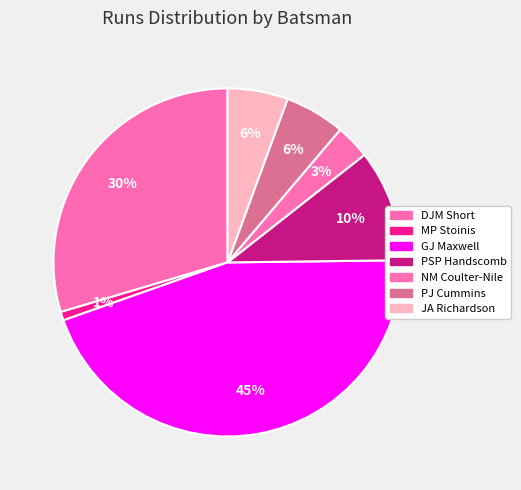

Which slice is the smallest?

MP Stoinis